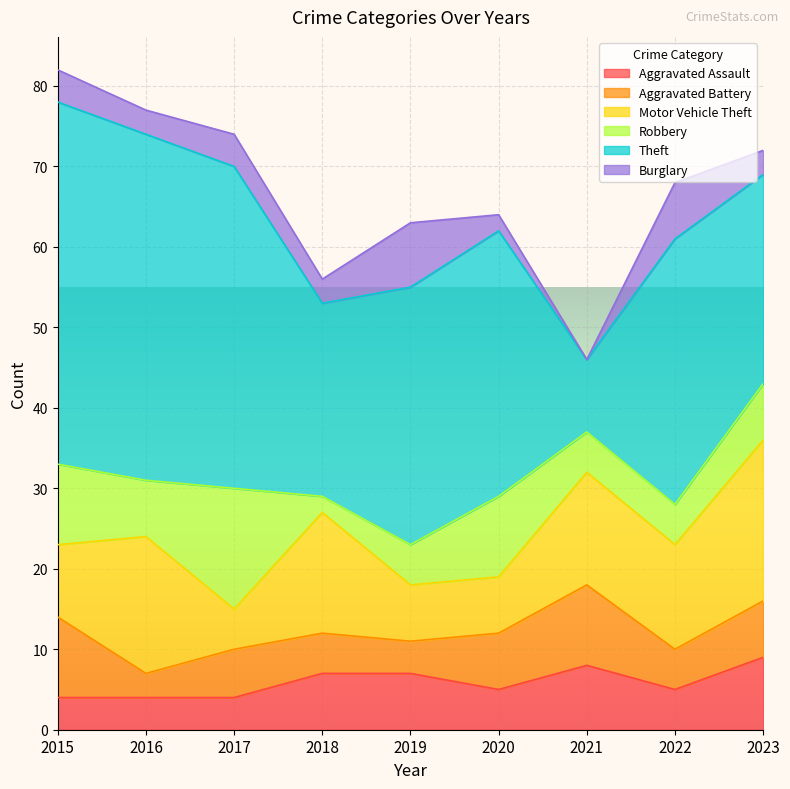

Which series has the largest total across all categories?

Theft